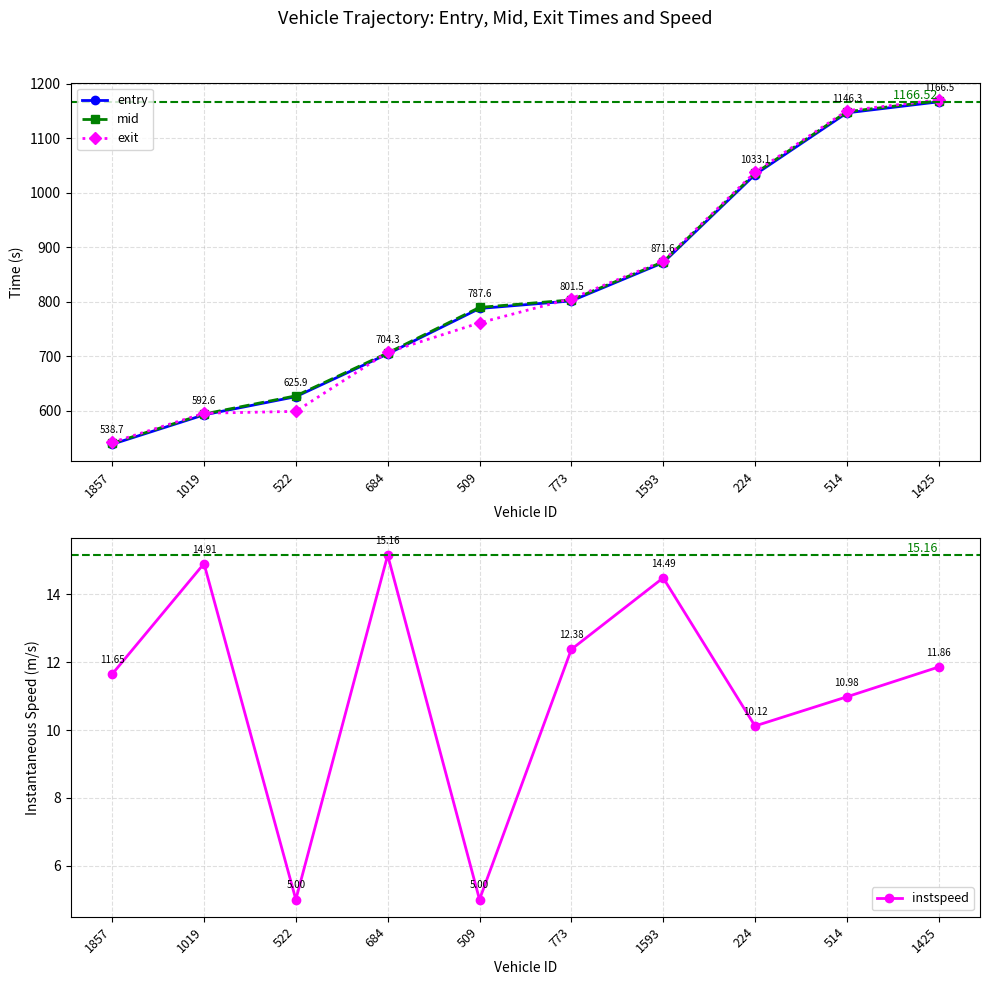

The value of entry at 773 is 801.5. True or false?

True